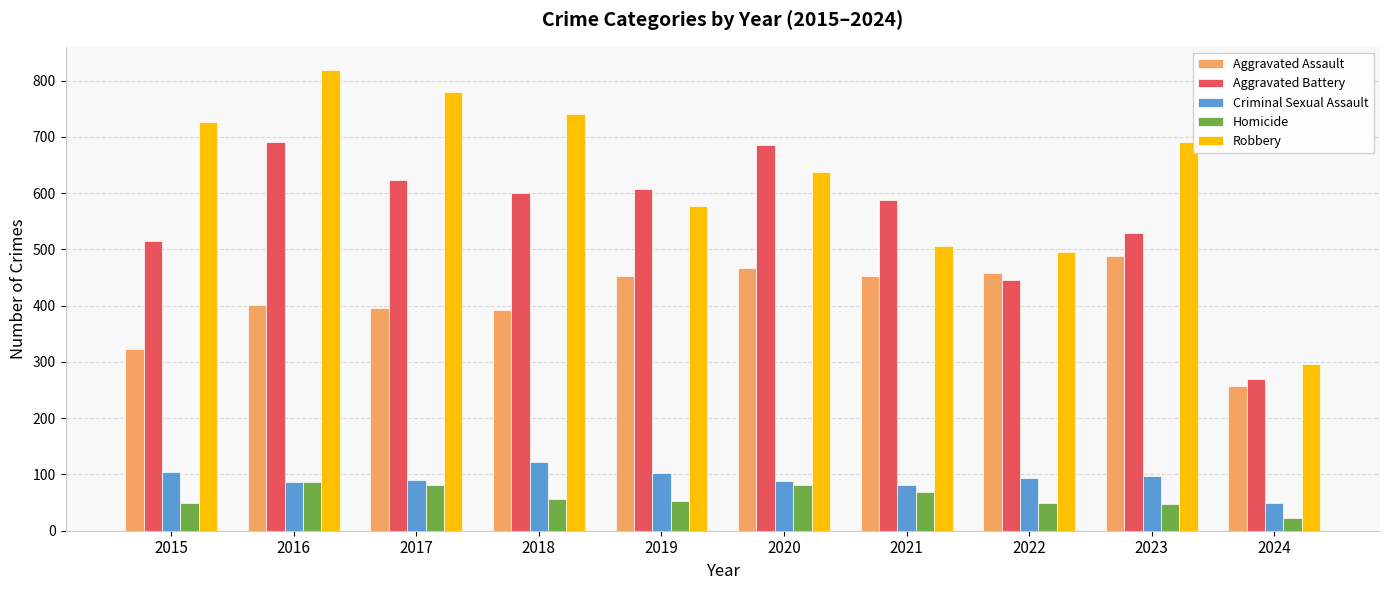

What is the difference between the maximum and minimum values in the Homicide series?

65